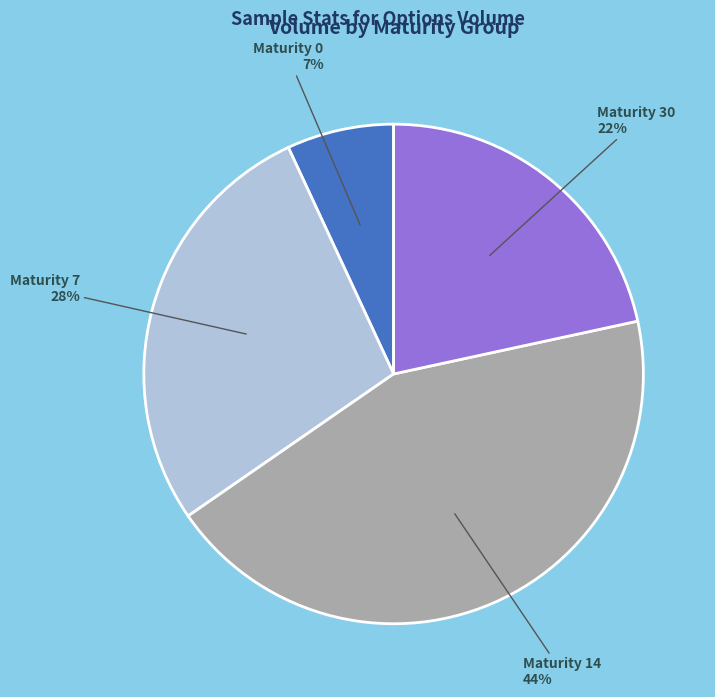

To the nearest percent, what is the average slice percentage?

25%